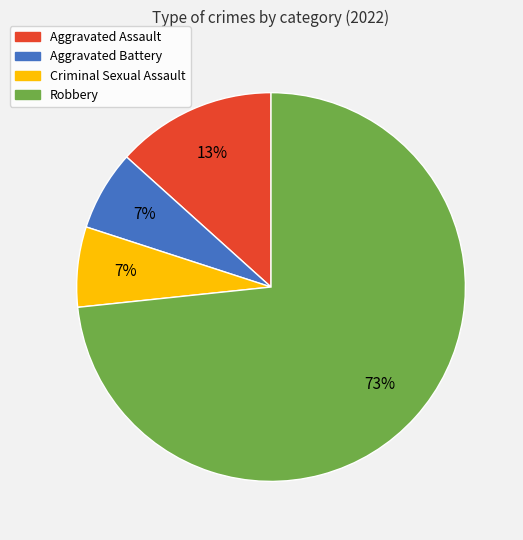

Which slice is the largest?

Robbery